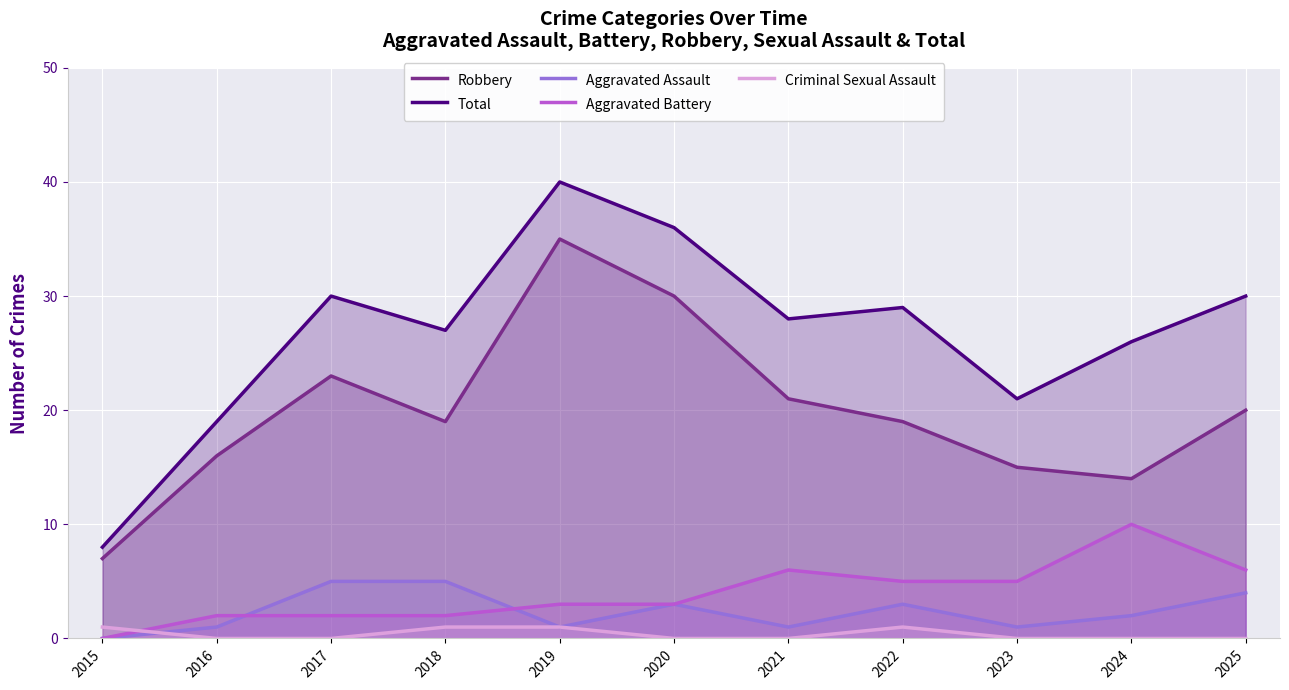

What are all the series names shown in the legend?

Robbery, Total, Aggravated Assault, Aggravated Battery, Criminal Sexual Assault